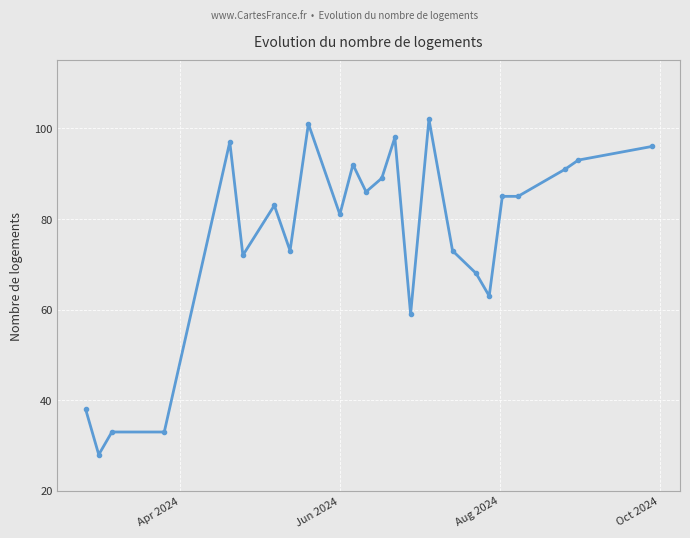

What is the greatest value displayed?

102